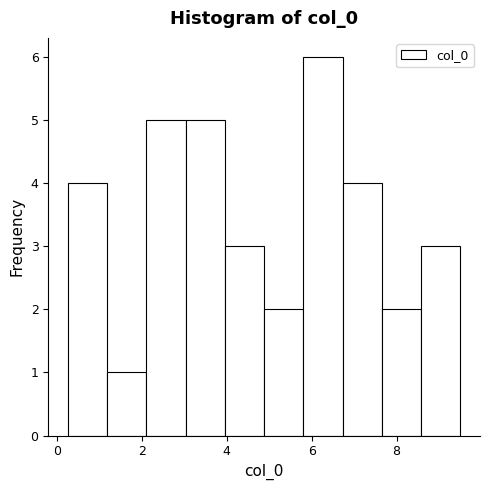

Reading left to right, transcribe this chart: for each bar, give the range it covers on the x-axis and its height. Neither the bar edges nor the heights are printed on the chart, so give them approximately, as read against the axes.

0.2 to 1.2: 4
1.2 to 2.2: 1
2.2 to 3.0: 5
3.0 to 4.0: 5
4.0 to 4.8: 3
4.8 to 5.8: 2
5.8 to 6.8: 6
6.8 to 7.6: 4
7.6 to 8.6: 2
8.6 to 9.6: 3